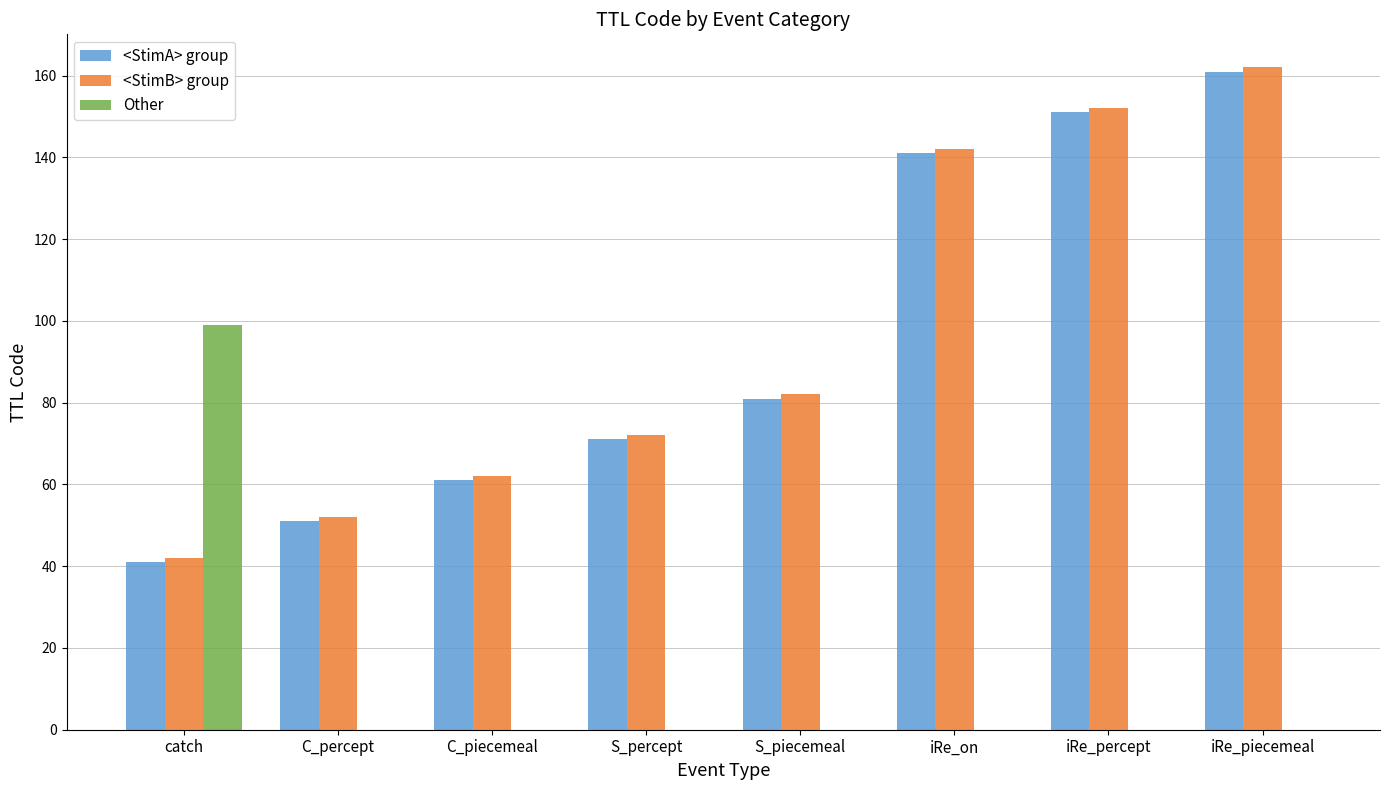

Which category has the highest value across all series?

iRe_piecemeal